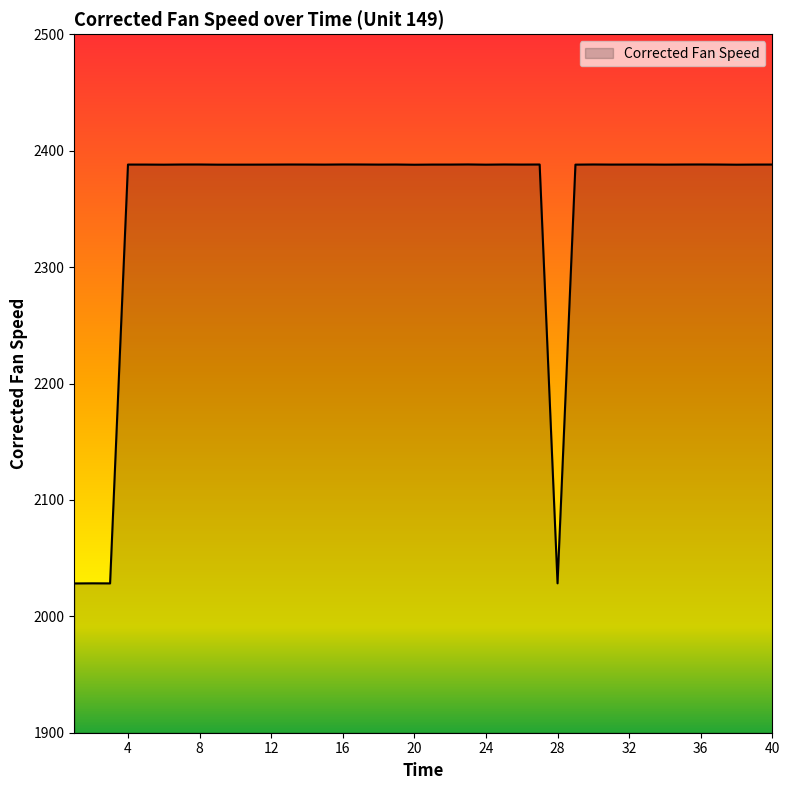

What is the maximum value shown in the chart?

2388.2